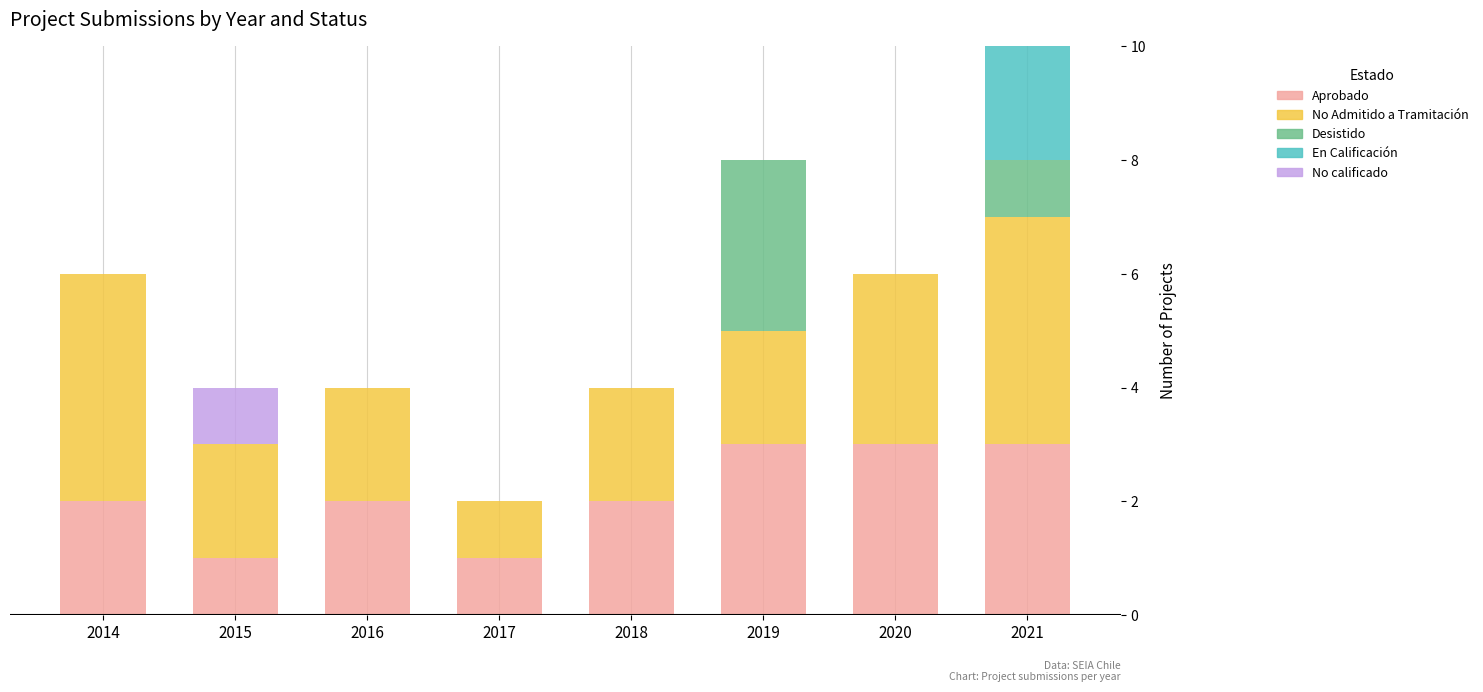

What are all the series names shown in the legend?

Aprobado, No Admitido a Tramitación, Desistido, En Calificación, No calificado